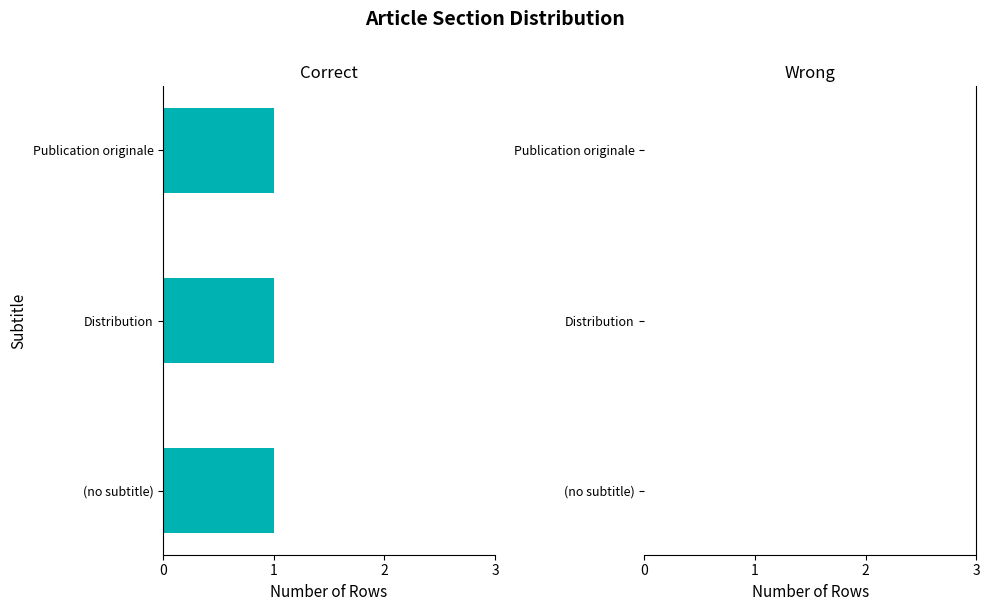

Is it true that Wrong equals 0 at (no subtitle)?

True